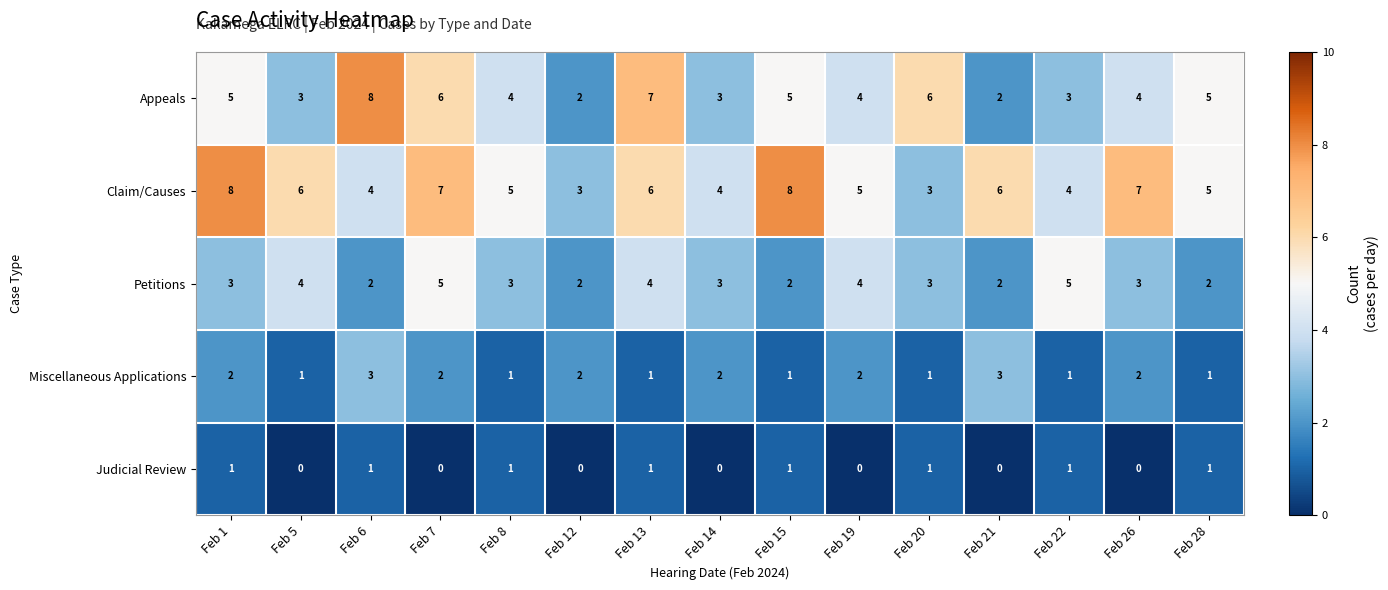

Where does the Claim/Causes series first go above 5?

Feb 1